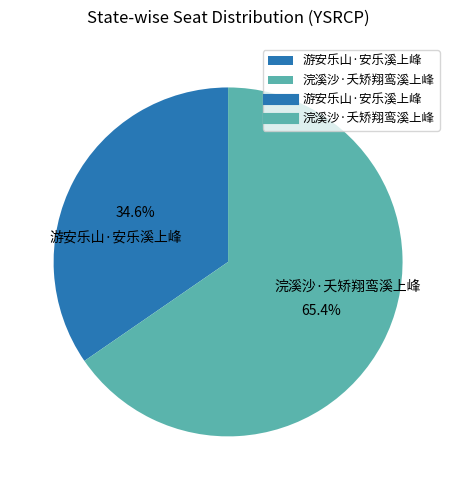

To the nearest percent, what portion does 游安乐山·安乐溪上峰 represent?

35%